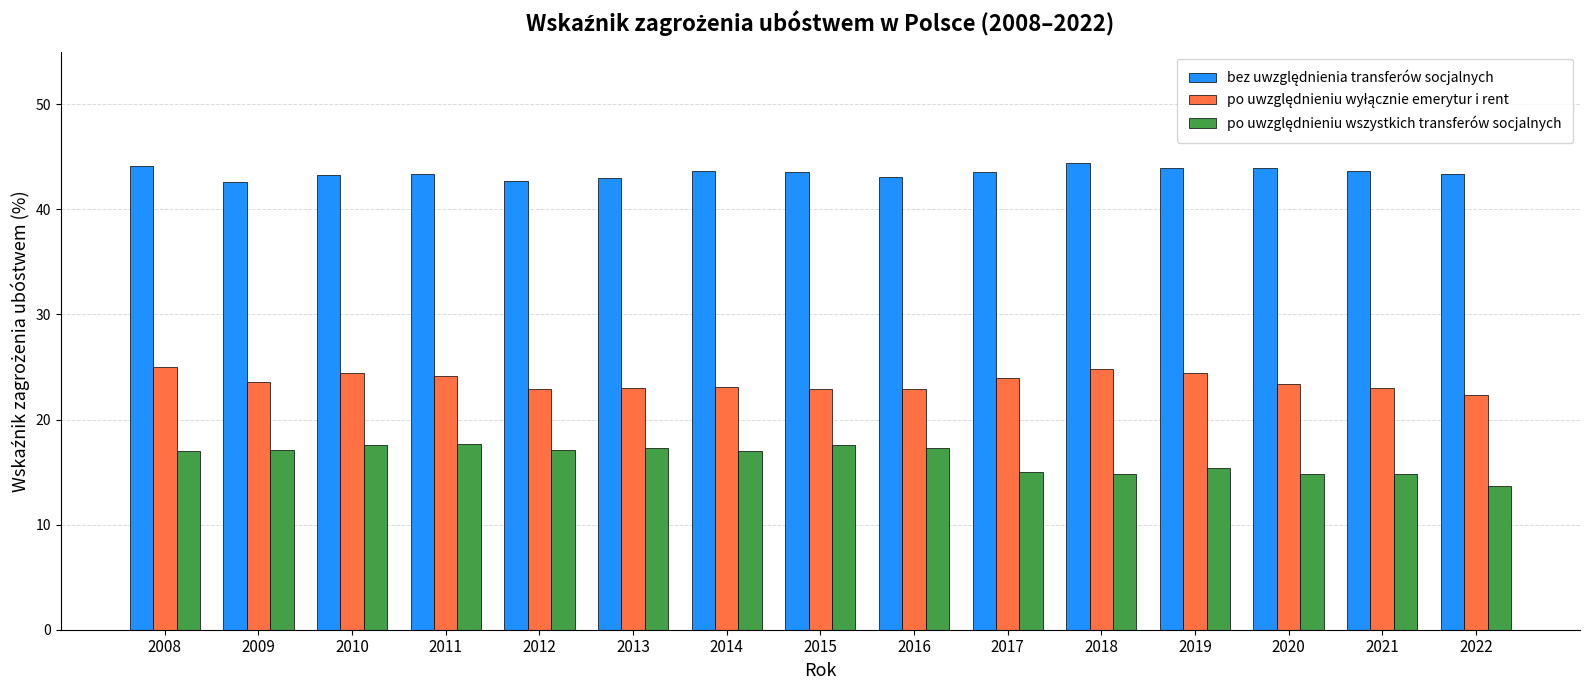

At how many categories does at least one series exceed 32?

15